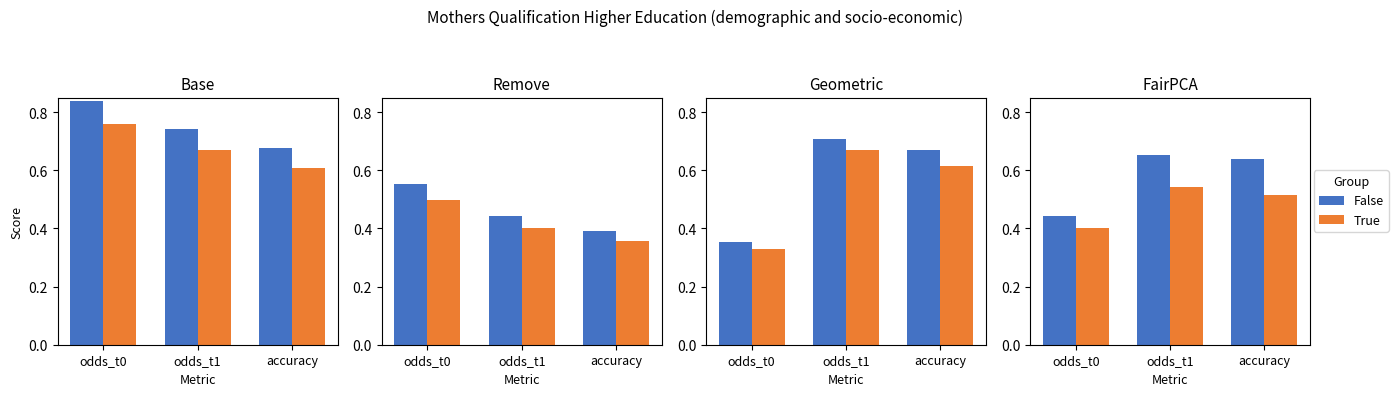

The True series shows 0.5 at odds_t1. True or false?

True